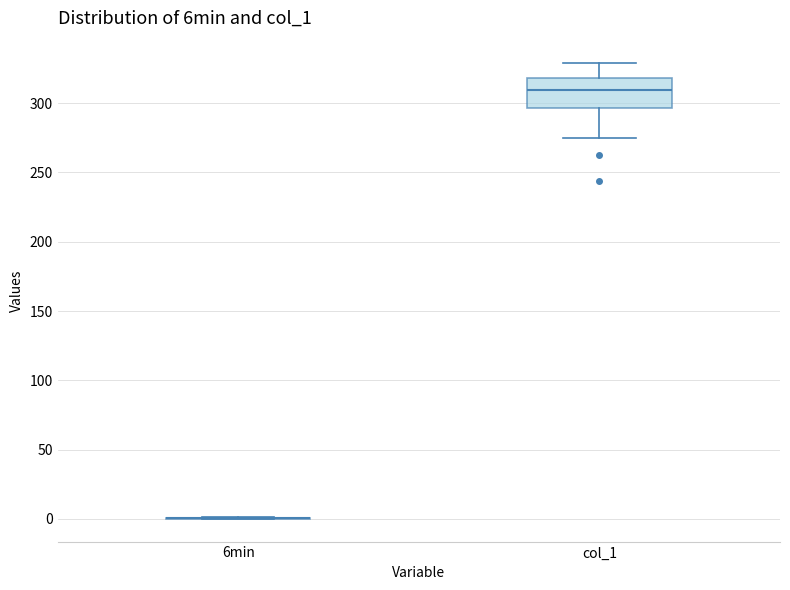

Reading left to right, transcribe this box plot: for each box, give where its median line is, the range the box spans, and where its two whiskers end, as read against the y-axis. The values are not printed on the chart, so give them approximately, as read against the axis.

6min: box collapsed to a line at 0, whiskers 0 to 0
col_1: median 310, box 295 to 320, whiskers 275 to 330